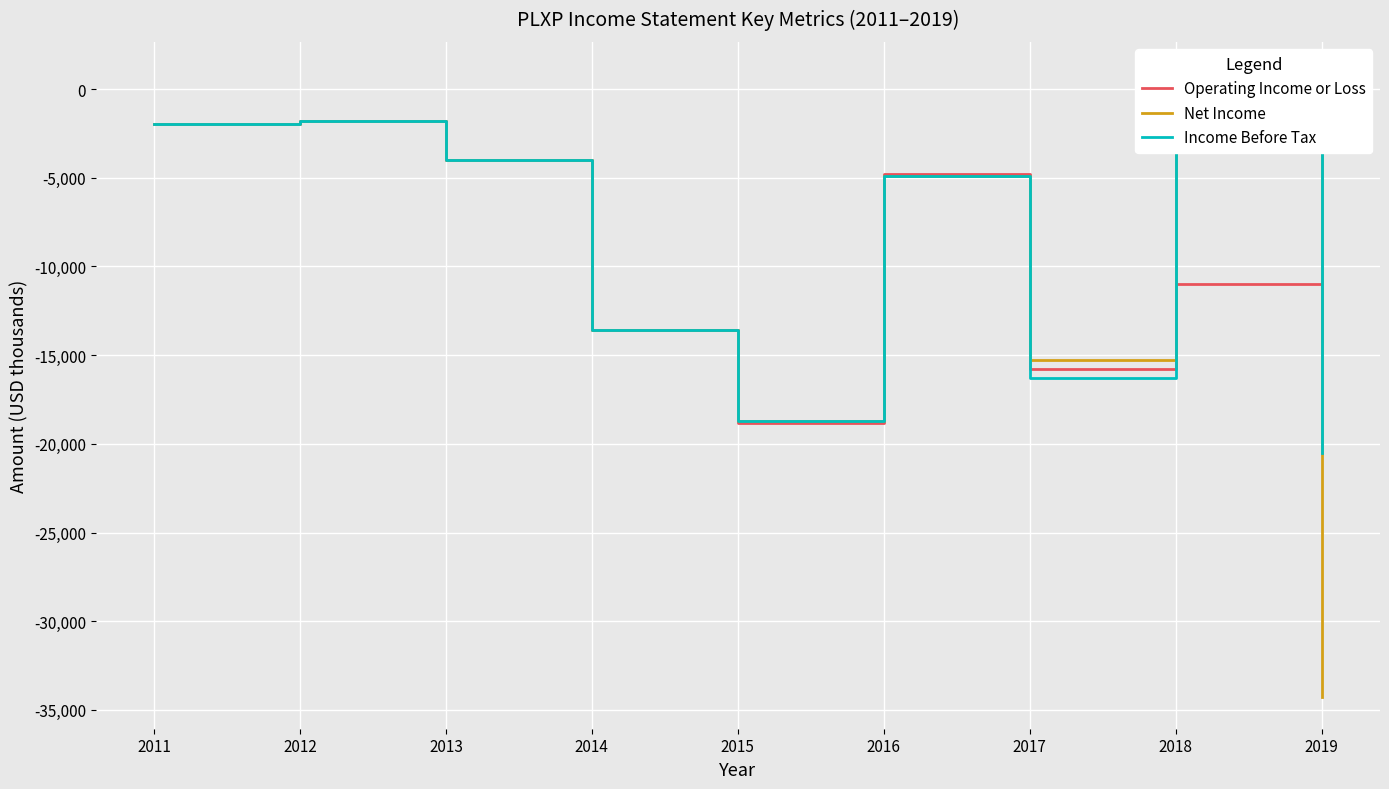

List the labels in order of Operating Income or Loss value, largest first.

2012, 2011, 2013, 2016, 2018, 2014, 2019, 2017, 2015